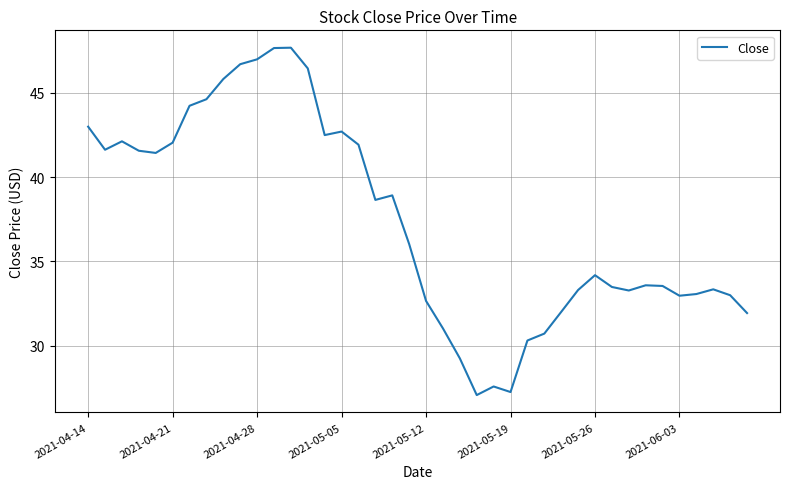

What is the difference between the maximum and minimum values?

20.6